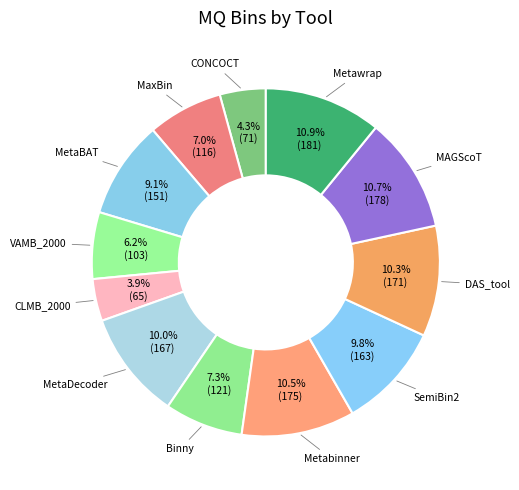

How many slices are in this pie chart?

12